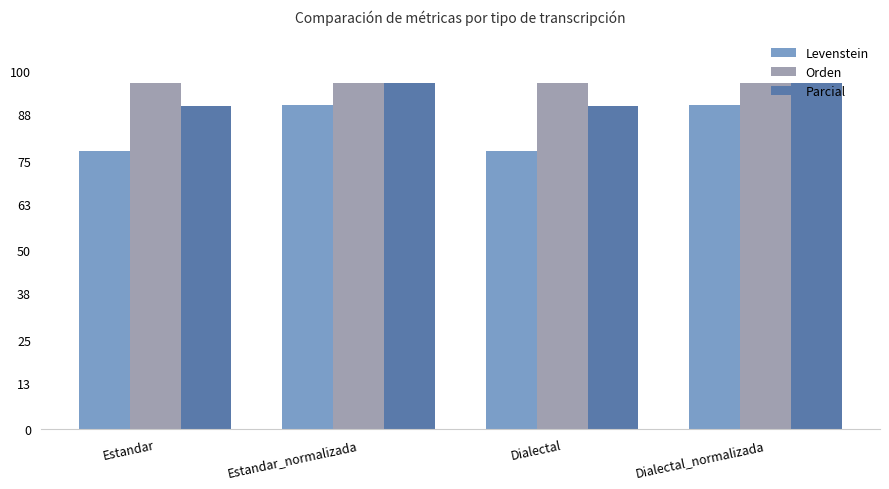

Which series has the largest total across all categories?

Orden